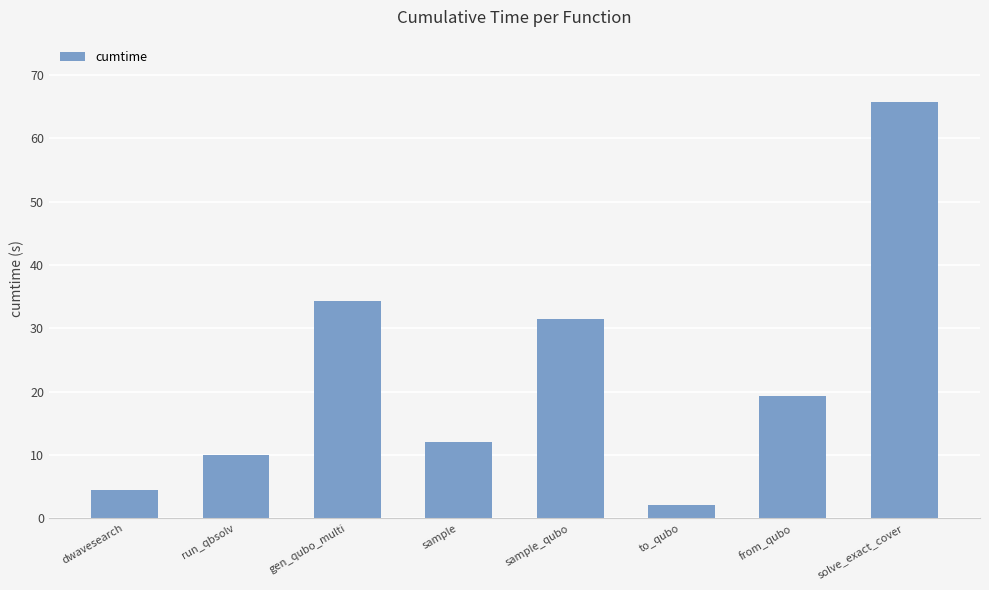

Rank the categories by value from lowest to highest.

to_qubo, dwavesearch, run_qbsolv, sample, from_qubo, sample_qubo, gen_qubo_multi, solve_exact_cover